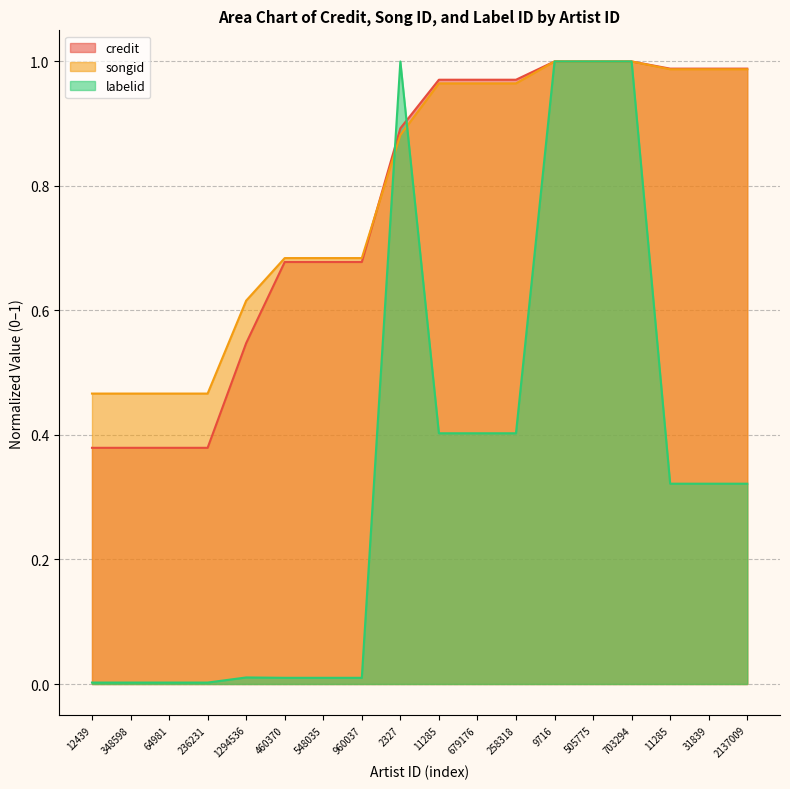

At how many categories does at least one series exceed 0?

18